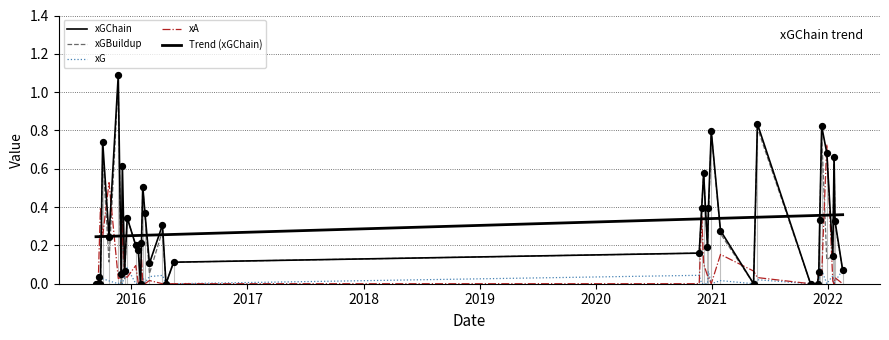

Which series reaches the maximum Y coordinate?

xGChain